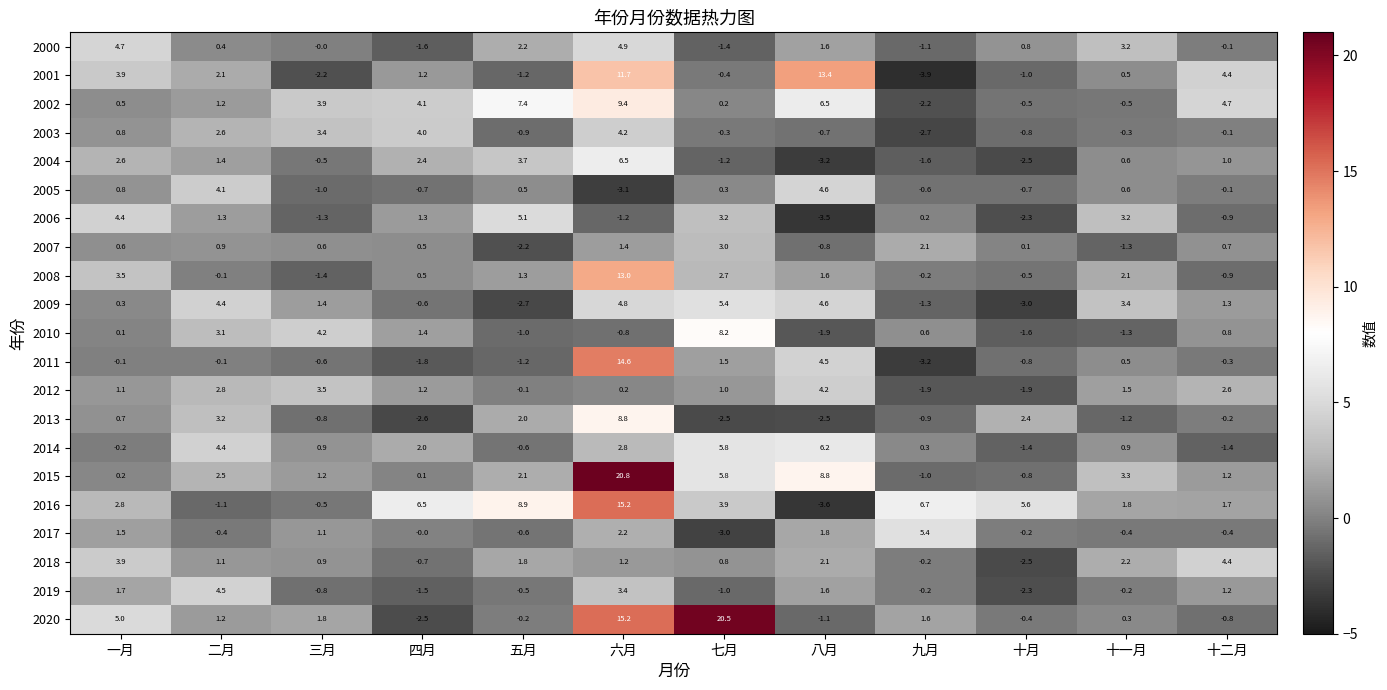

What is the total value across all series at 十一月?

18.9